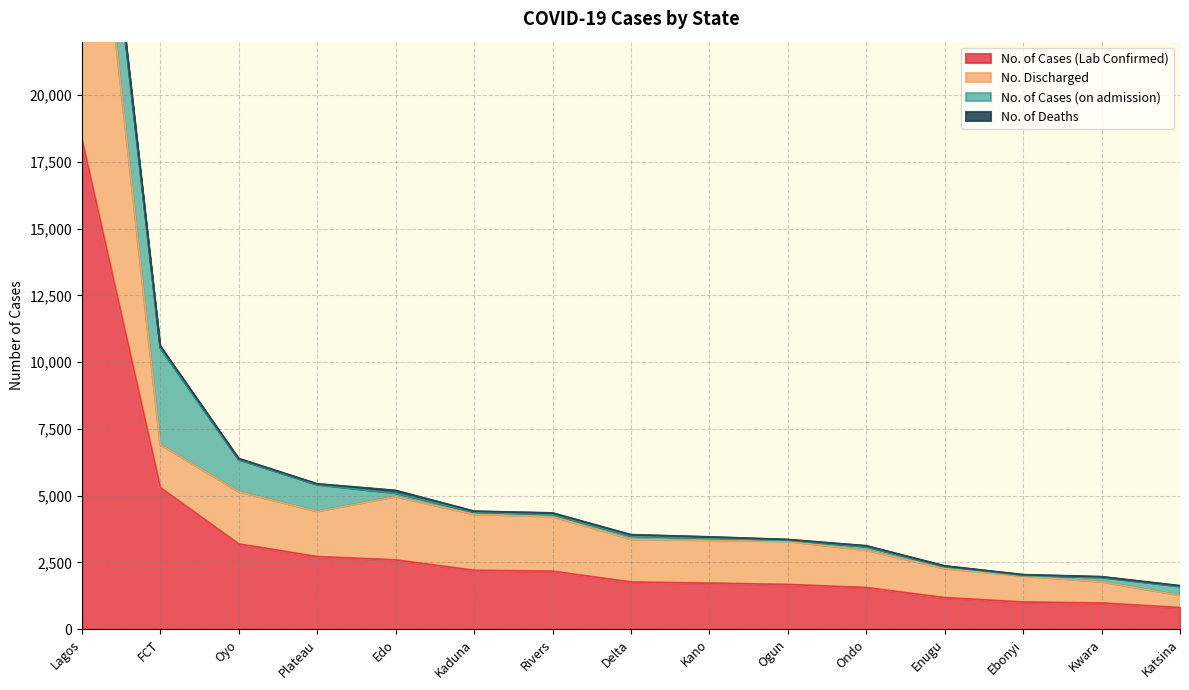

What is the approximate value of No. of Cases (Lab Confirmed) at Oyo, to the nearest 100?

3200